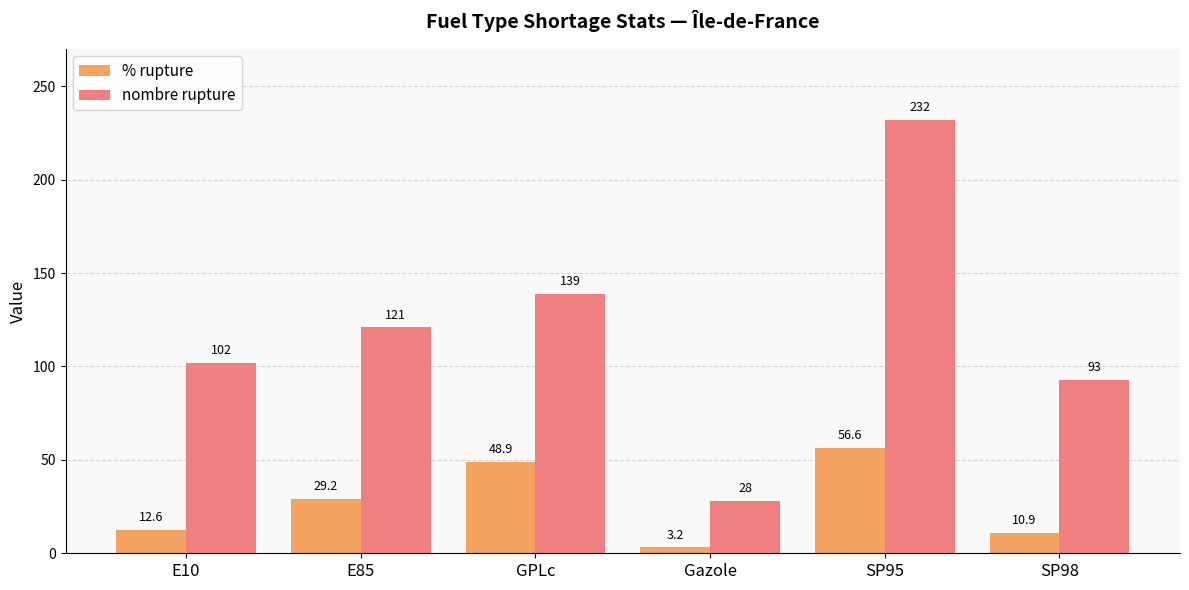

At GPLc, list the series in order from smallest to largest.

% rupture, nombre rupture